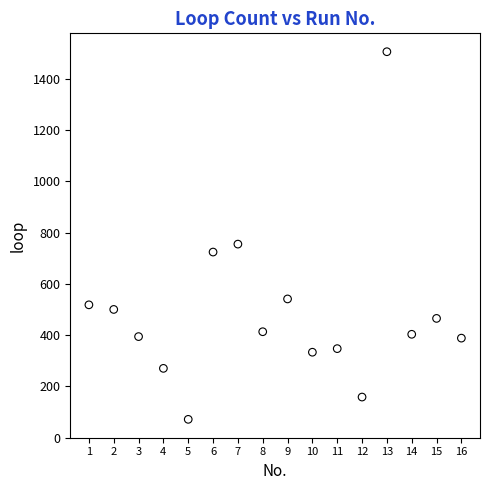

What is the range of Y values (max minus min)?

1435